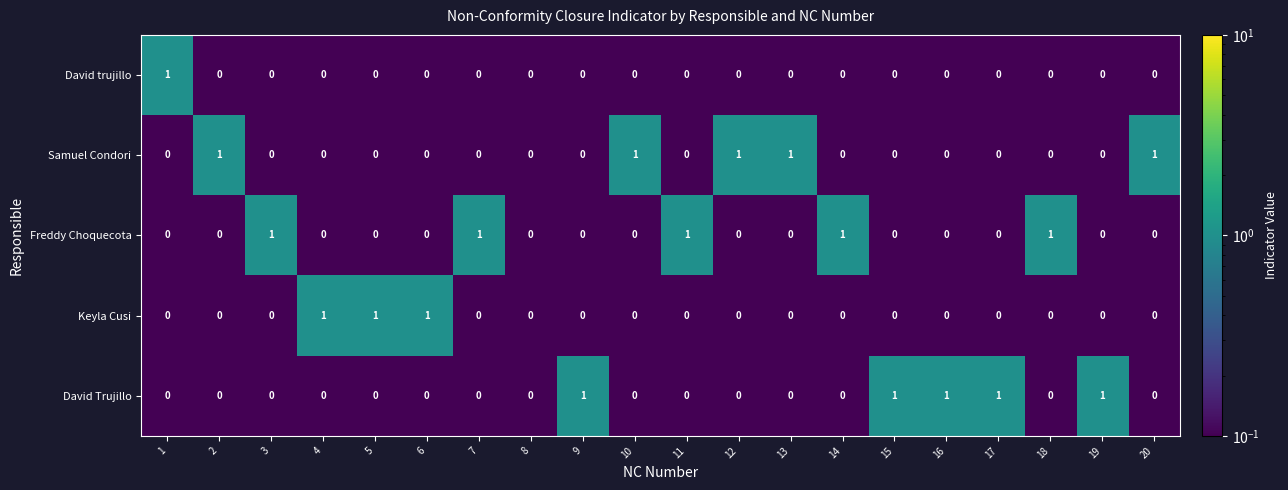

Which series changed the most between 7 and 8?

Freddy Choquecota